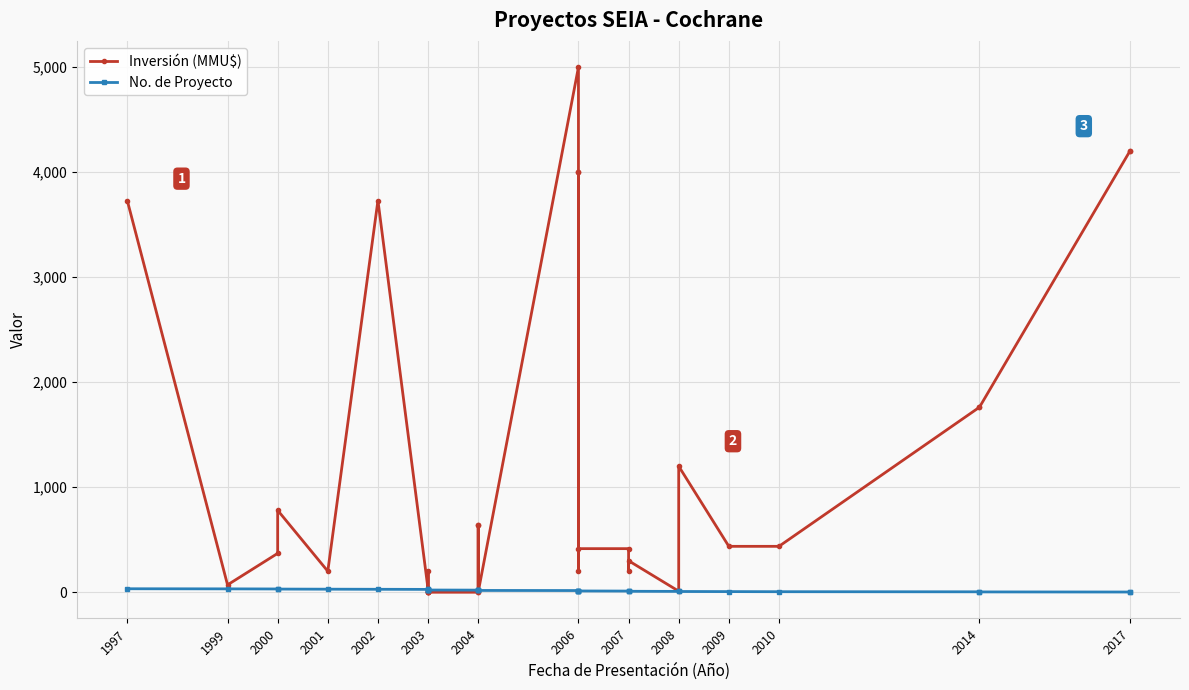

How many times do Inversión (MMU$) and No. de Proyecto cross each other?

4